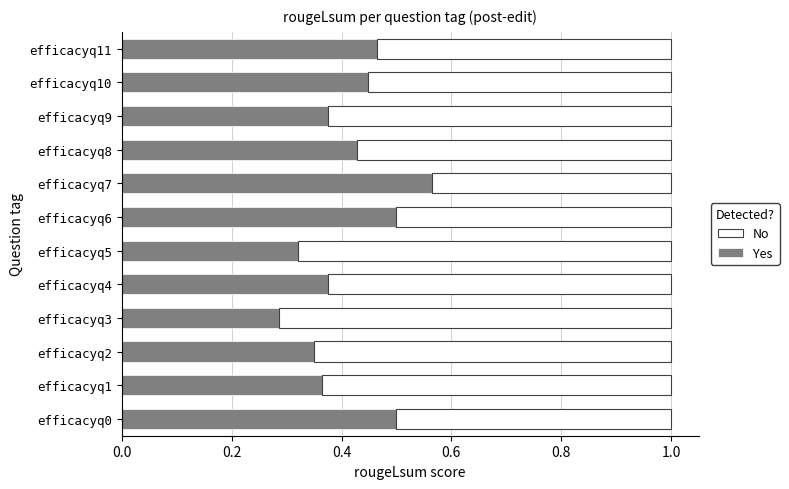

What is the sum of the Yes values at efficacyq8 and efficacyq0?

0.9